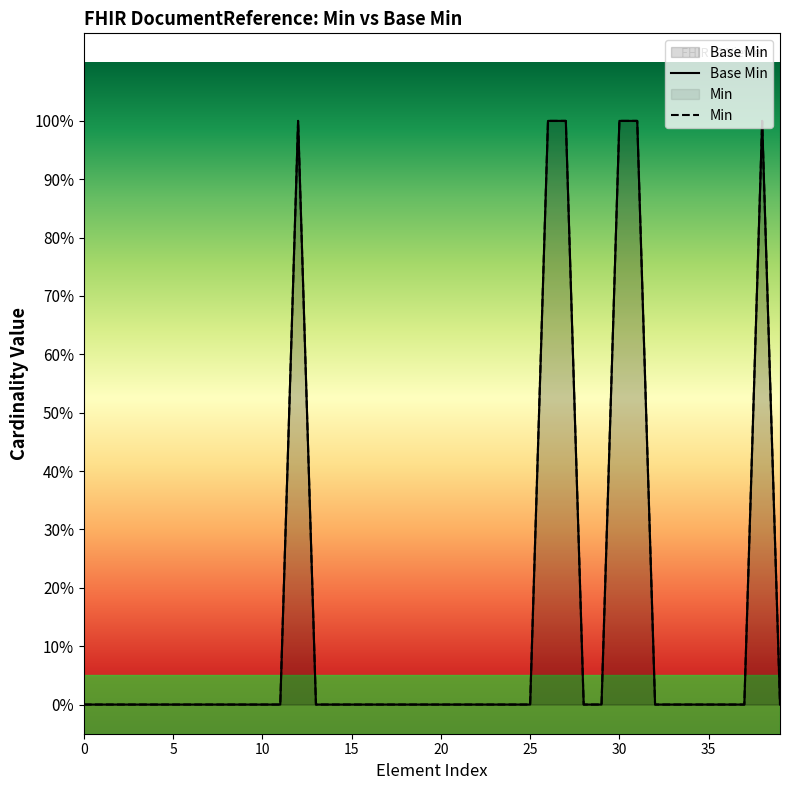

At how many categories does at least one series exceed 0?

6